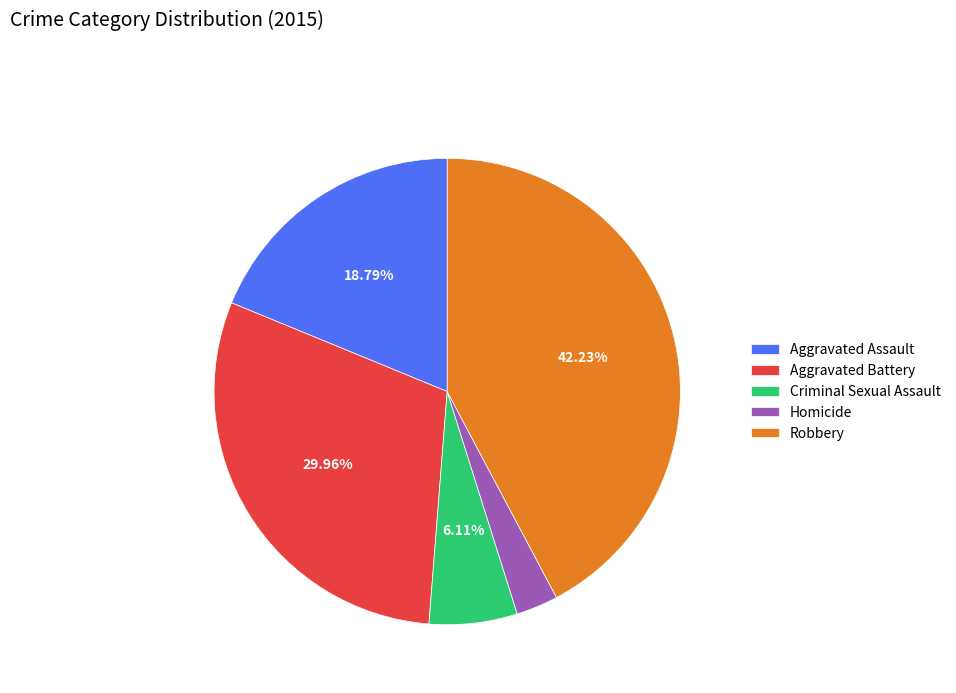

Does Criminal Sexual Assault account for over 50% of the chart?

No